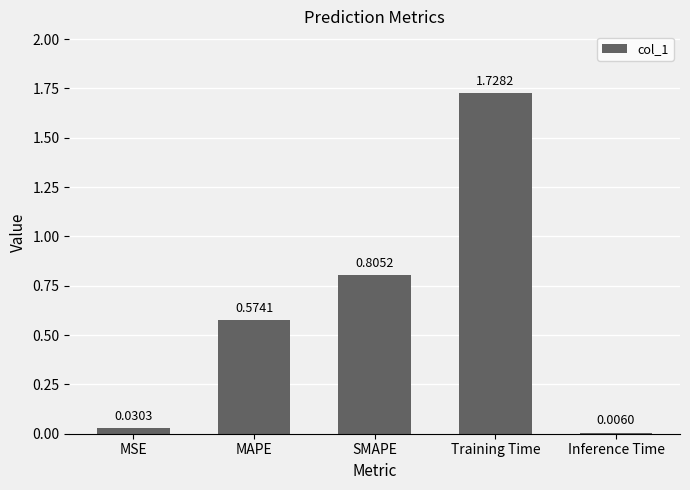

Where is the data nearest to the value 0?

Inference Time